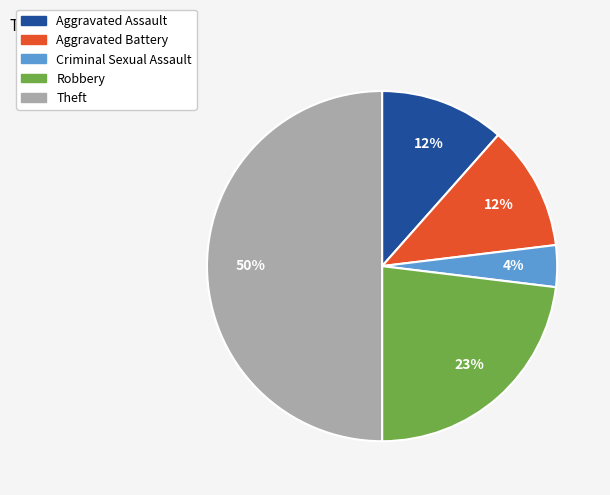

To the nearest percent, what is the average slice percentage?

20%